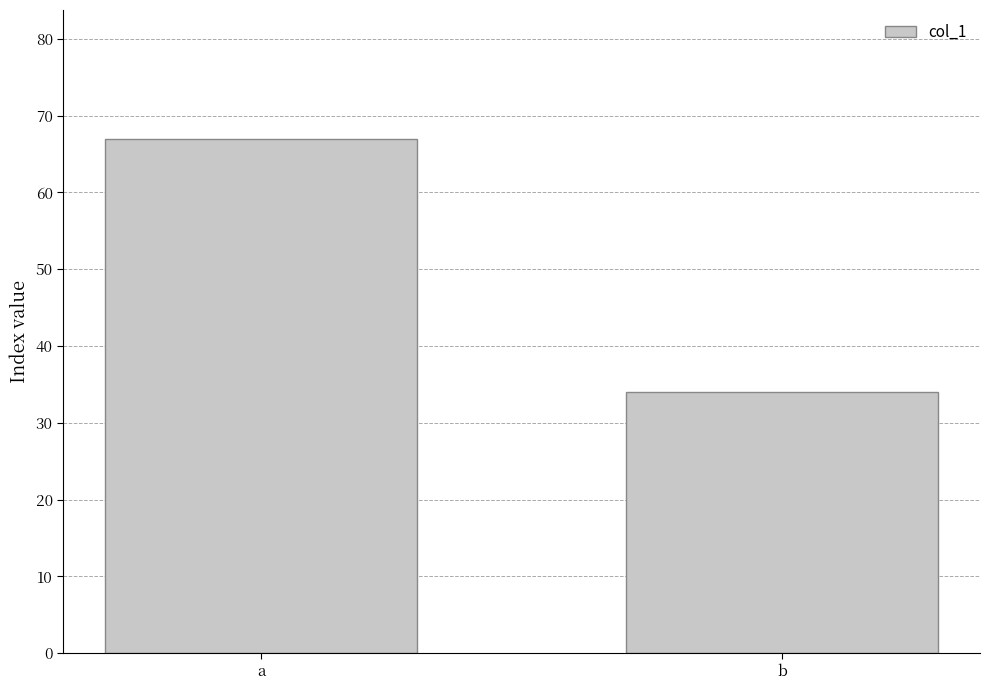

Rank the categories by value from highest to lowest.

a, b